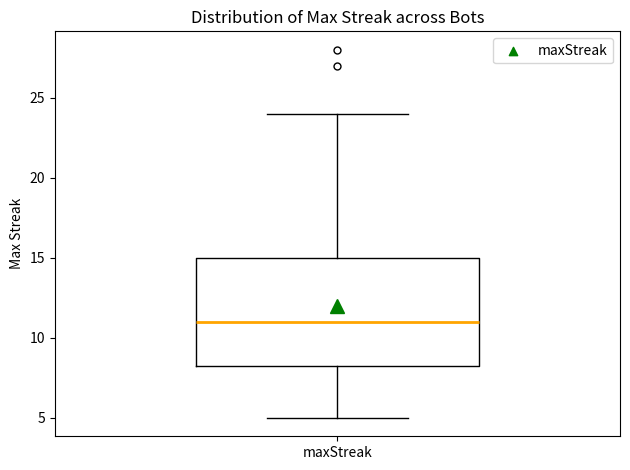

Where is the lower edge of the box for maxStreak on the y-axis? The values are not printed on the chart, so give them approximately, as read against the axis.

8.5